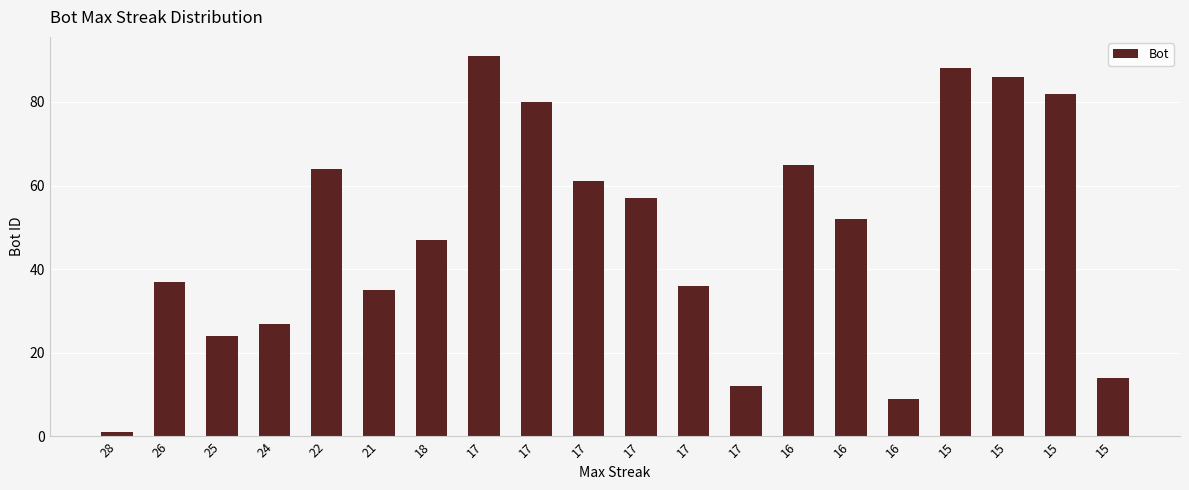

Rank the categories by value from lowest to highest.

28, 16, 17, 15, 25, 24, 21, 17, 26, 18, 16, 17, 17, 22, 16, 17, 15, 15, 15, 17